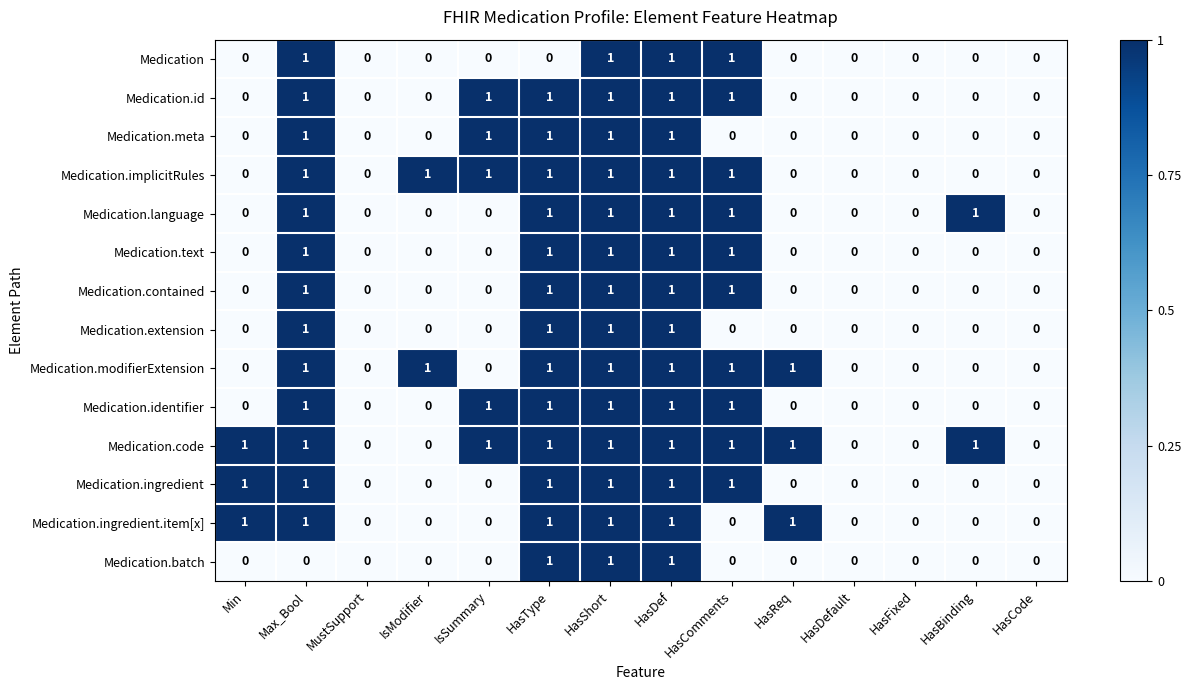

True or false: Medication has a value of 0 at MustSupport.

True